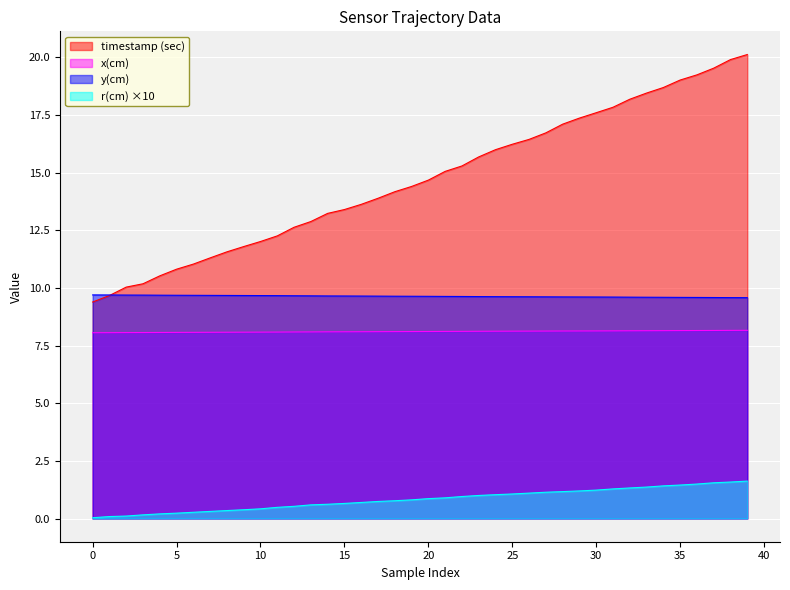

True or false: r(cm) has more than 0 points higher than both neighbors.

False